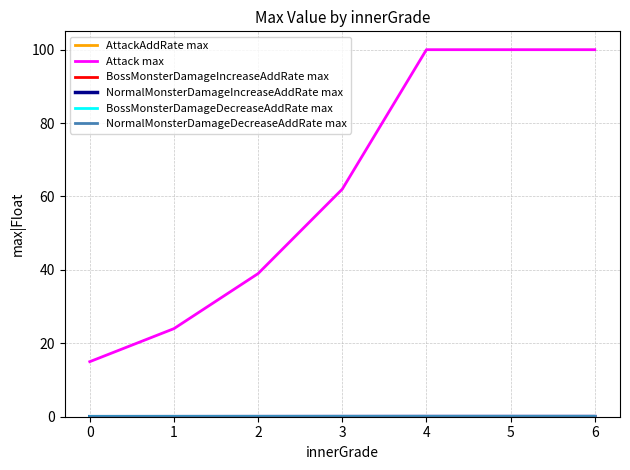

How many lines are shown in the chart?

6